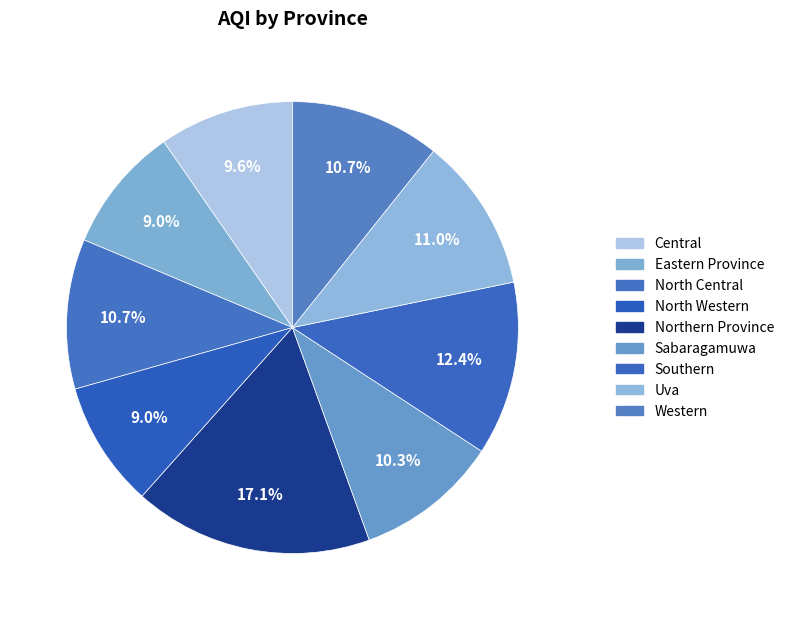

The North Central slice represents 22% of the pie. True or false?

False